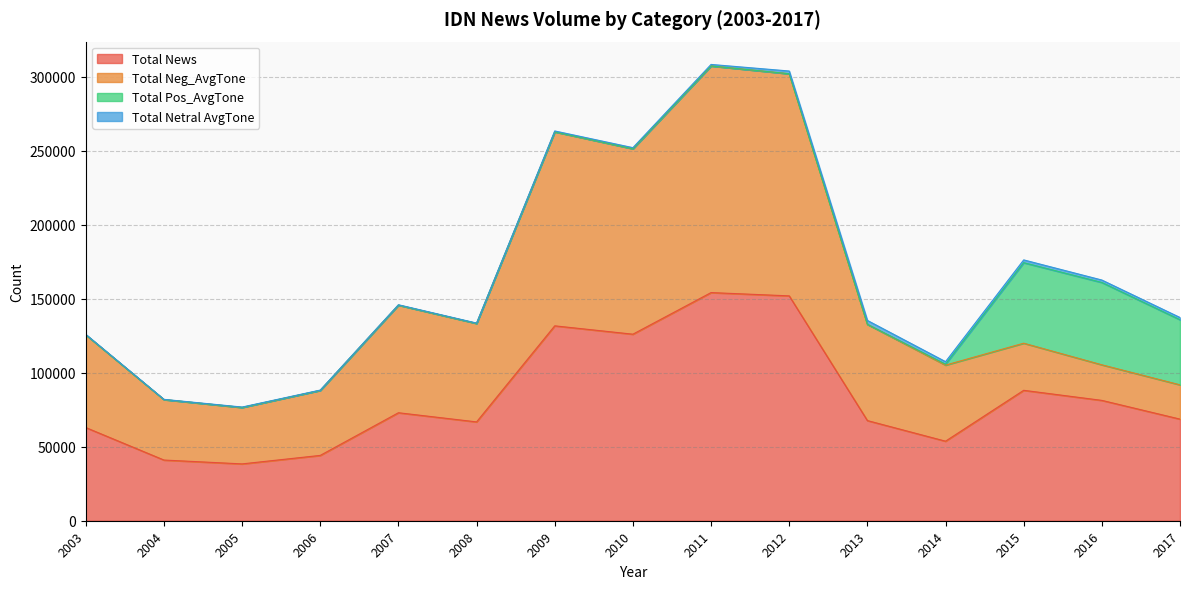

How many interior local peaks does the Total Pos_AvgTone series have?

3